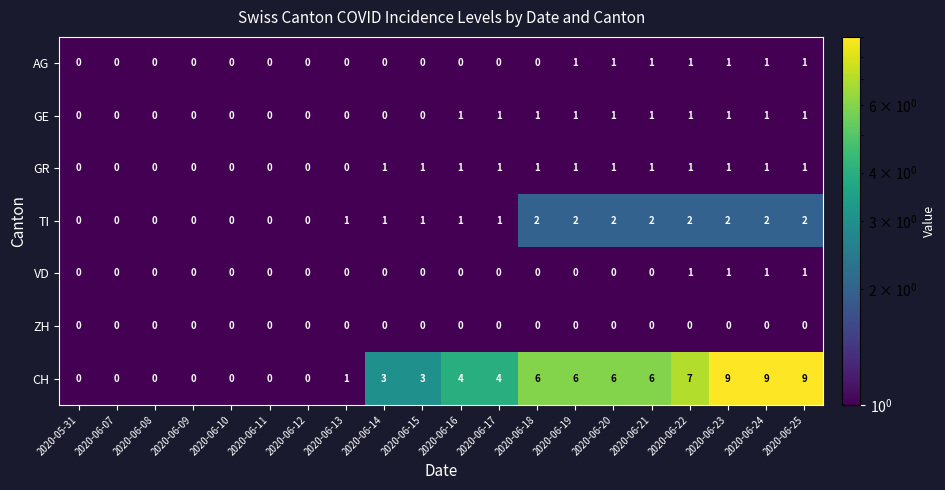

At how many categories does at least one series exceed 5?

8